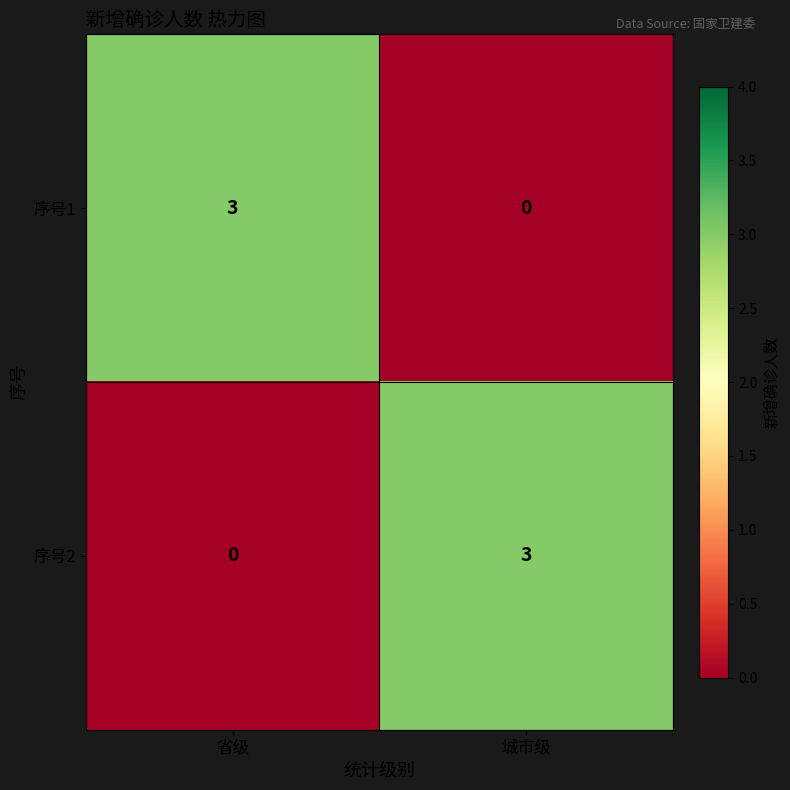

Reading right to left, extract all data points from this chart.

序号1: 城市级=0	省级=3
序号2: 城市级=3	省级=0